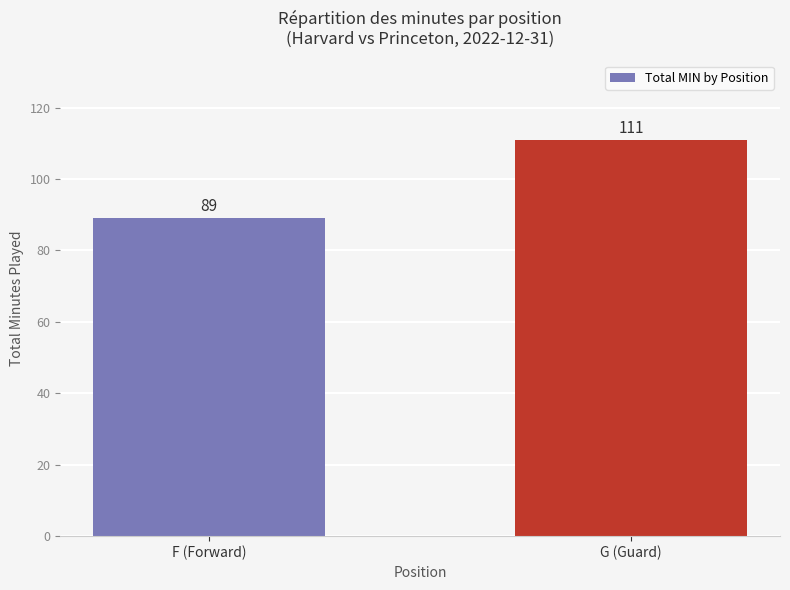

How many series are shown in this chart?

1